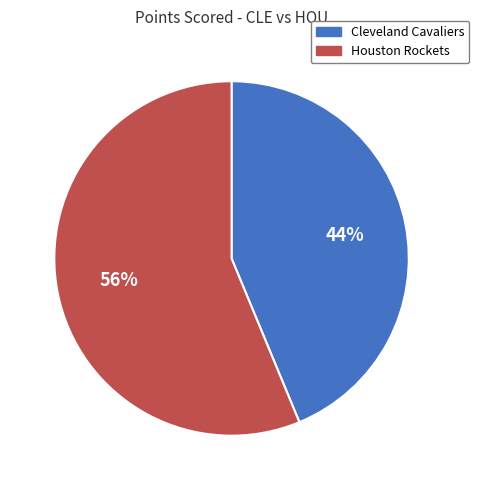

Is it true that Houston Rockets is 56% of the pie?

True